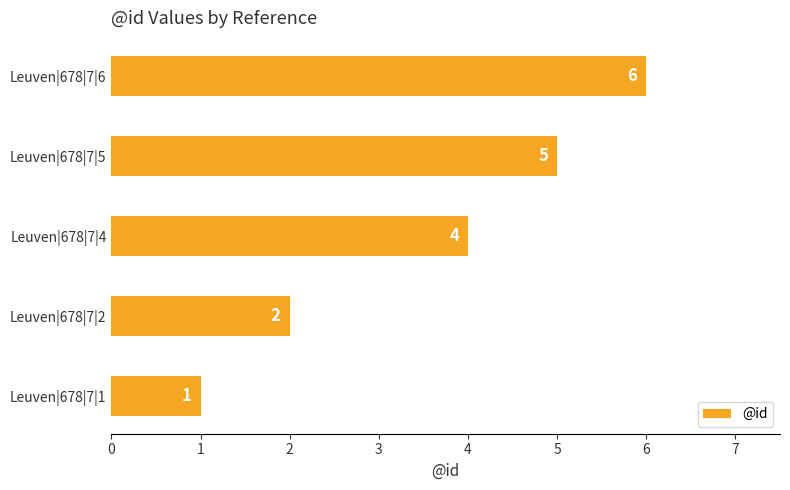

Are the bars horizontal?

Yes